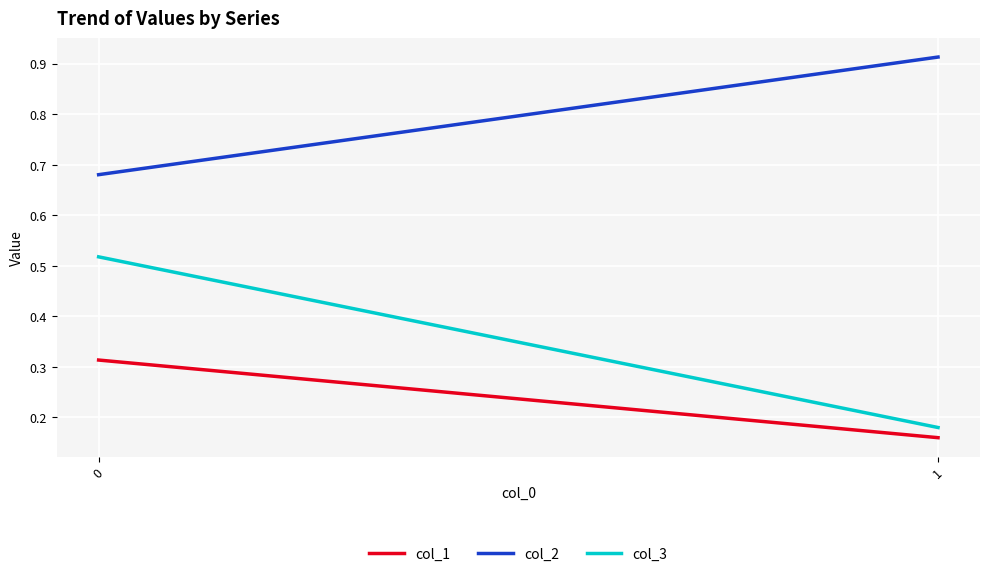

Reading left to right, list all the values displayed in this chart.

col_1: 0=0.3	1=0.2
col_2: 0=0.7	1=0.9
col_3: 0=0.5	1=0.2